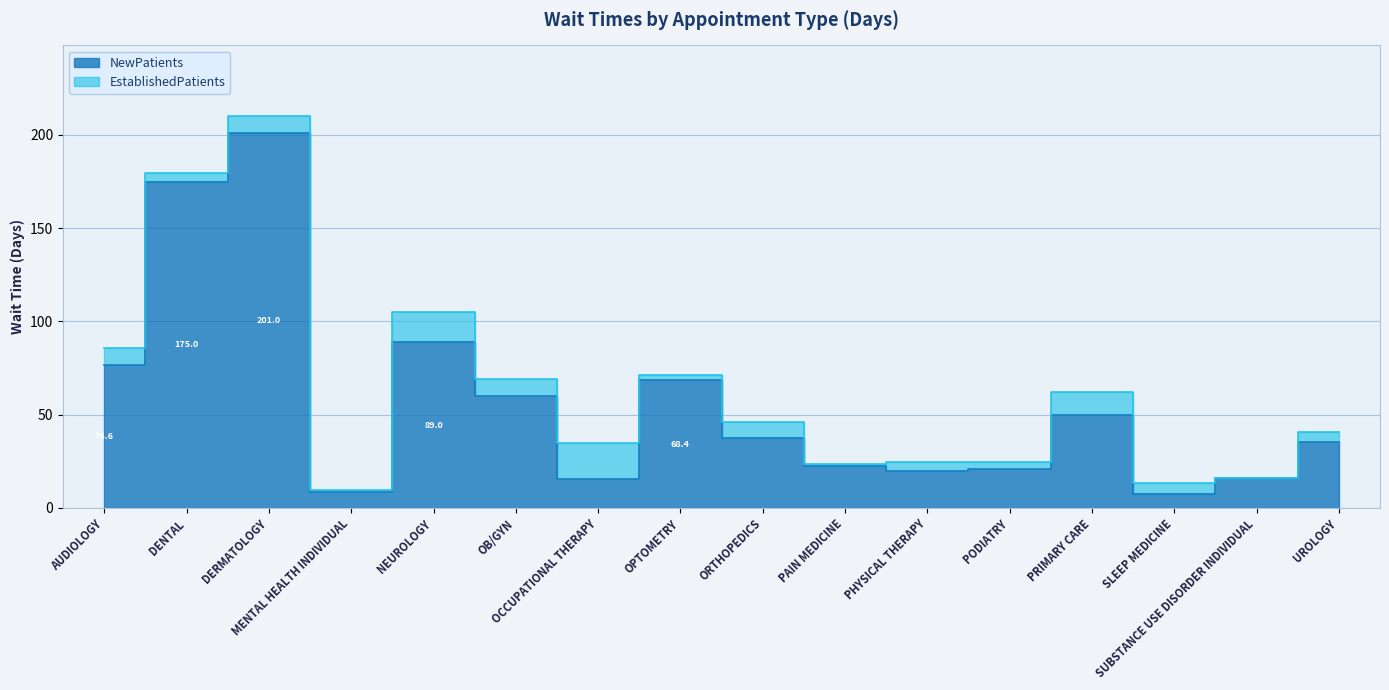

Rank the categories by value from lowest to highest.

SLEEP MEDICINE, MENTAL HEALTH INDIVIDUAL, OCCUPATIONAL THERAPY, SUBSTANCE USE DISORDER INDIVIDUAL, PHYSICAL THERAPY, PODIATRY, PAIN MEDICINE, UROLOGY, ORTHOPEDICS, PRIMARY CARE, OB/GYN, OPTOMETRY, AUDIOLOGY, NEUROLOGY, DENTAL, DERMATOLOGY